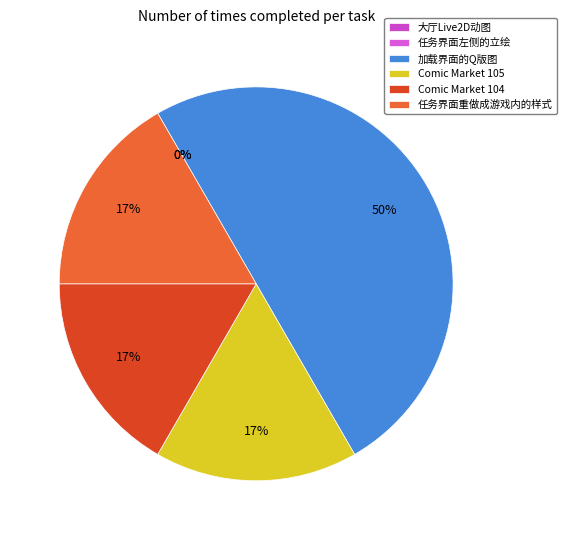

What is the change in value from 任务界面左侧的立绘 to Comic Market 105?

+1